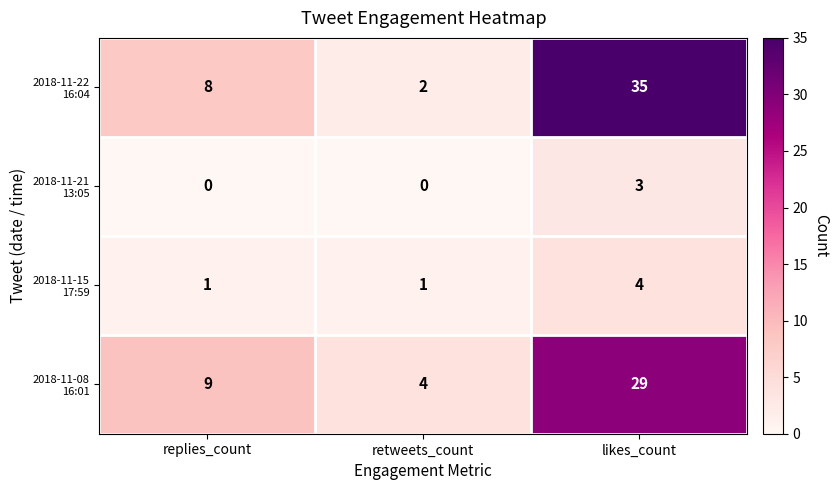

At how many categories does at least one series exceed 2?

3